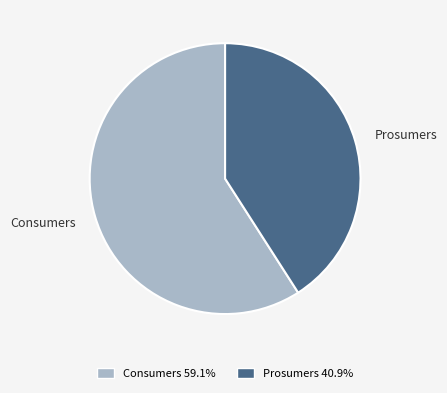

How many slices are in this pie chart?

2